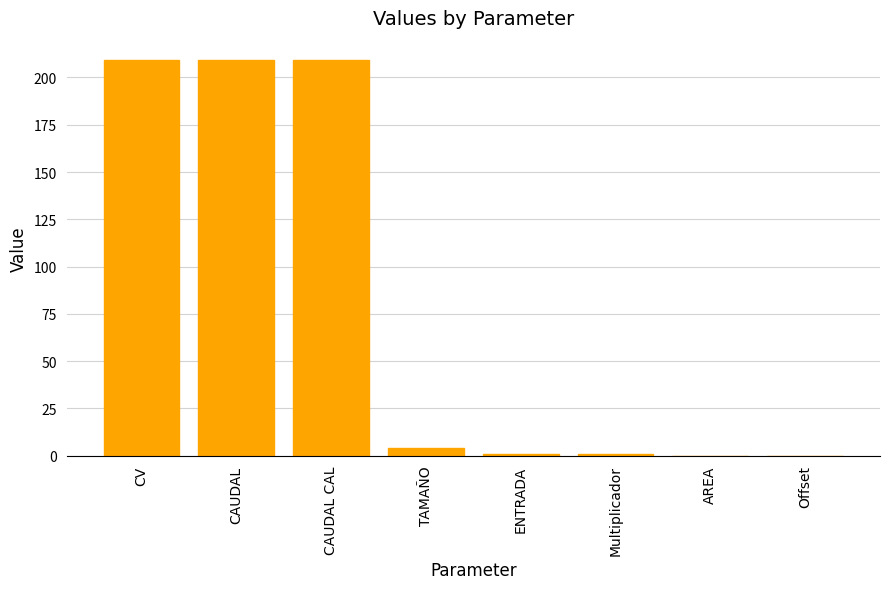

What value does the data have at TAMAÑO?

4.0